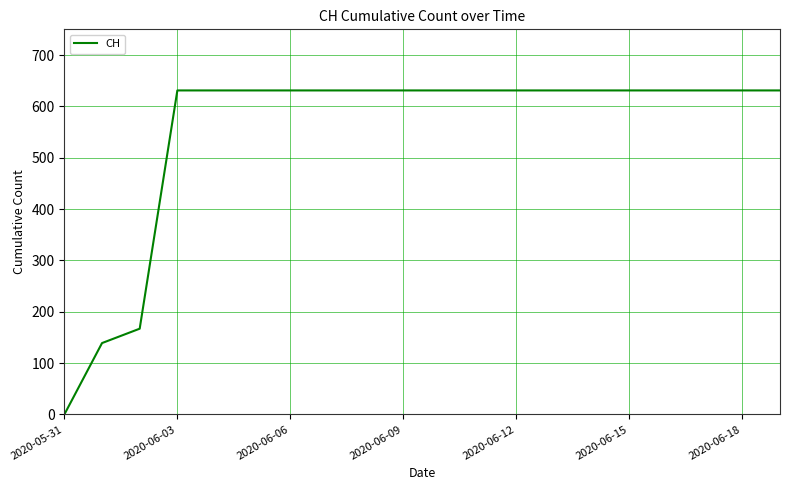

What is the difference between the maximum and minimum values?

631